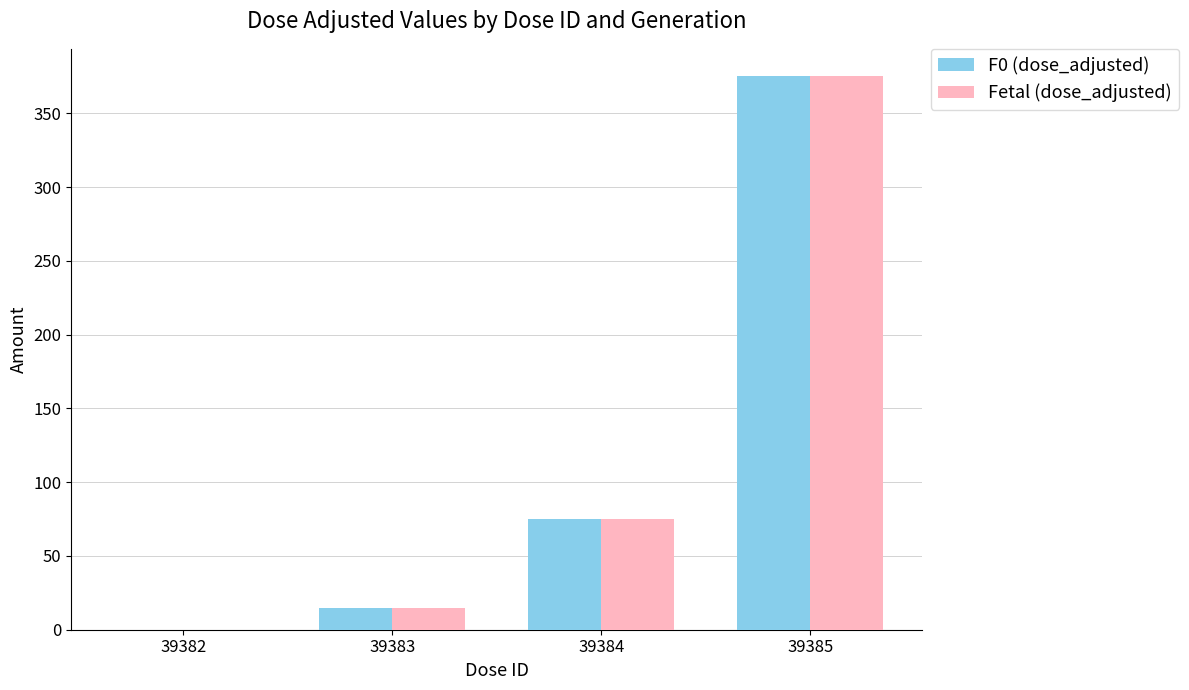

What is the maximum value shown in the chart?

375